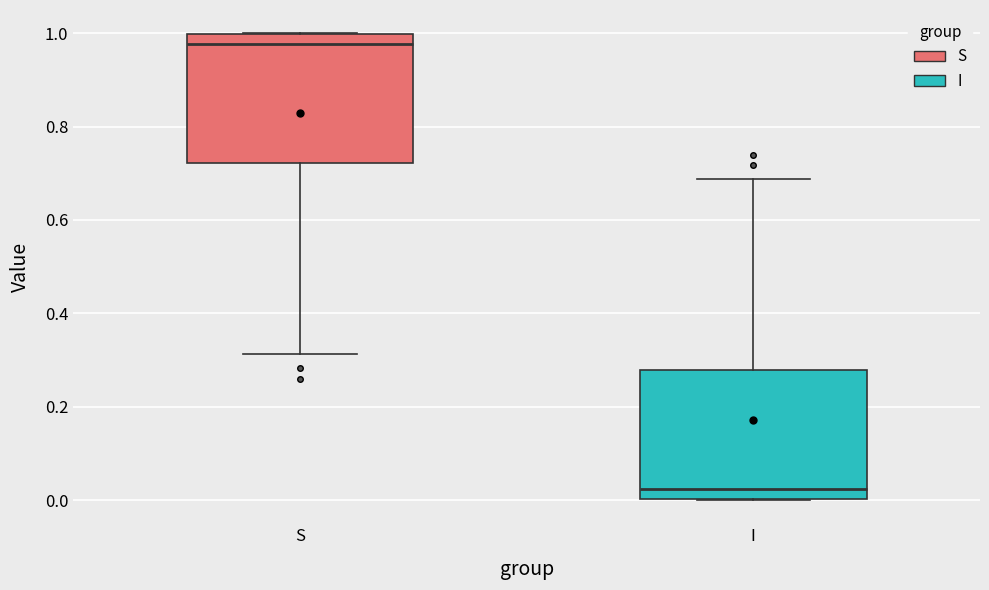

Reading left to right, transcribe this box plot: for each box, give where its median line is, the range the box spans, and where its two whiskers end, as read against the y-axis. The values are not printed on the chart, so give them approximately, as read against the axis.

S: median 0.98, box 0.72 to 1.00, whiskers 0.32 to 1.00
I: median 0.02, box 0.00 to 0.28, whiskers 0.00 to 0.68